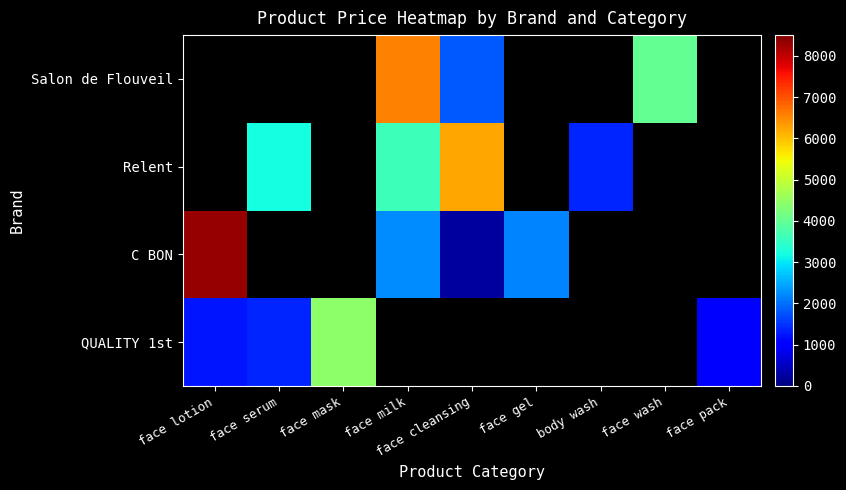

Is it true that Relent equals 1368.0 at body wash?

True